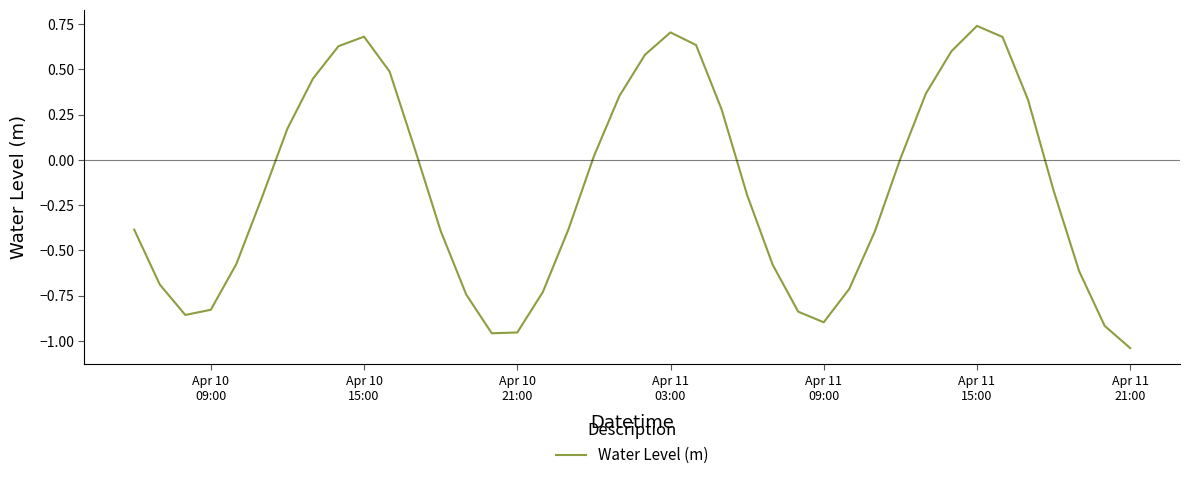

What is the difference between the maximum and minimum values?

1.8